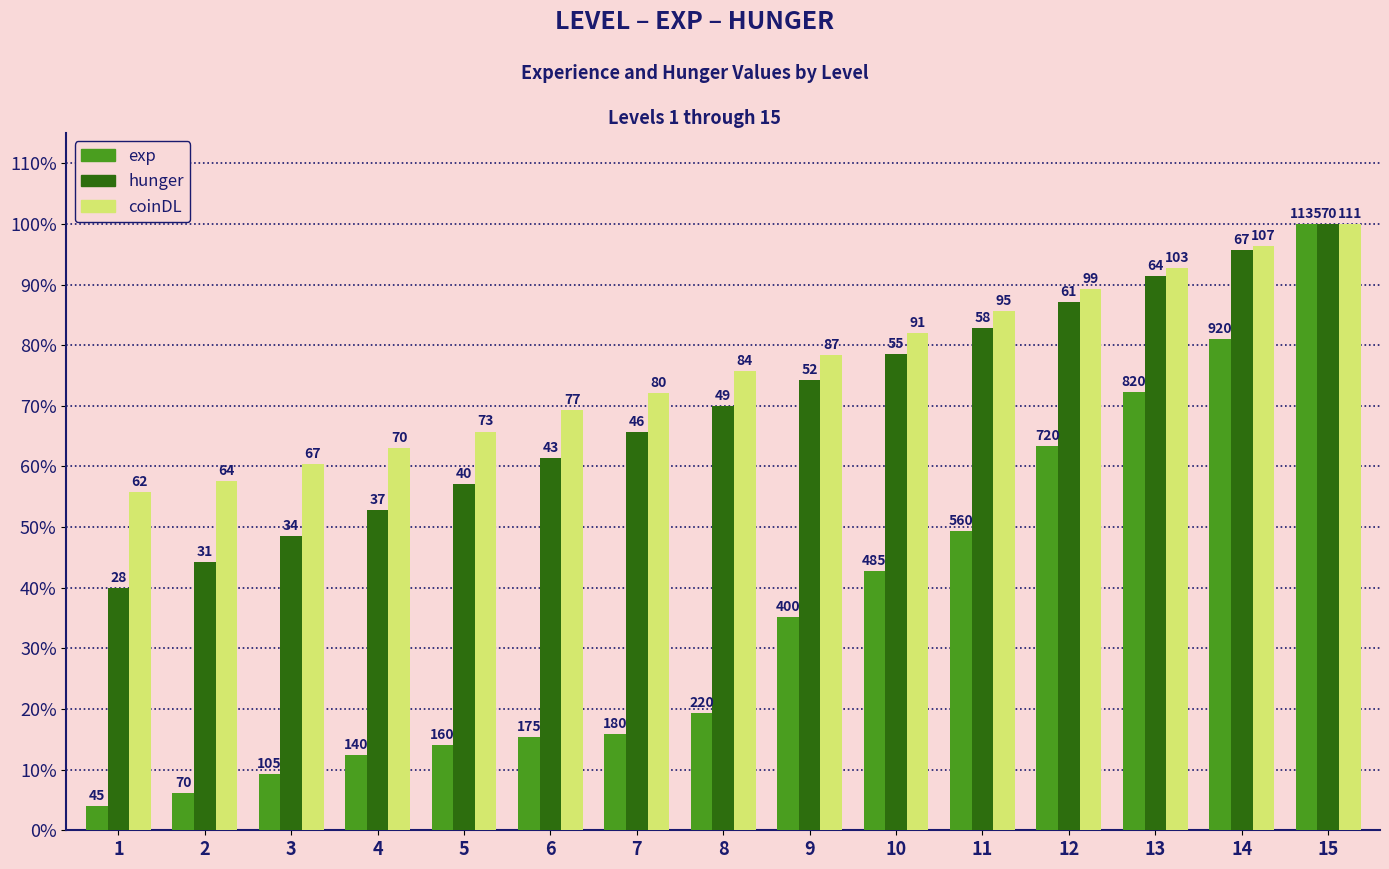

Rank the series at 2 from highest to lowest value.

coinDL, hunger, exp